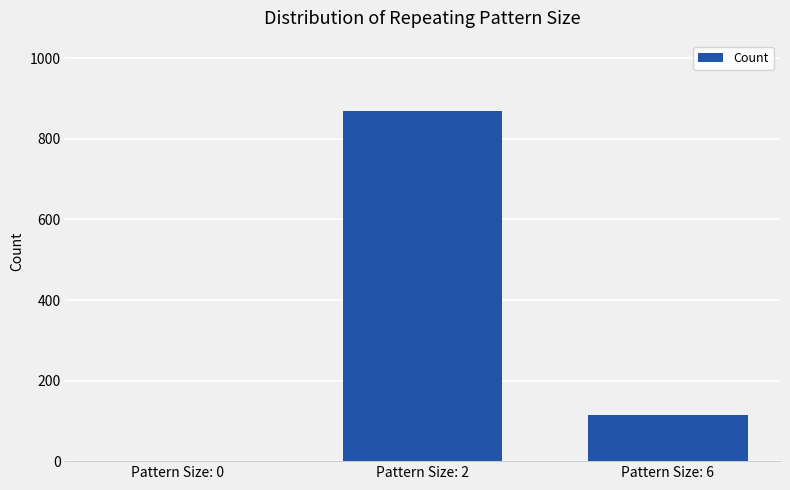

Reading left to right, list all the values displayed in this chart.

Pattern Size: 0=1	Pattern Size: 2=870	Pattern Size: 6=114